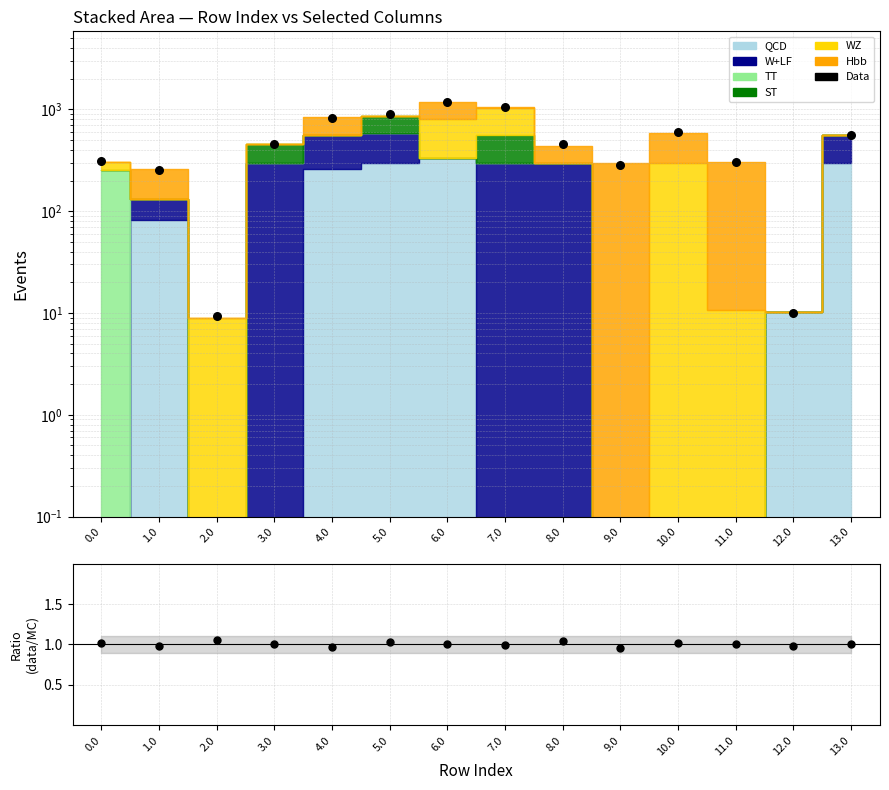

Which series contains the lowest Y value?

Ratio